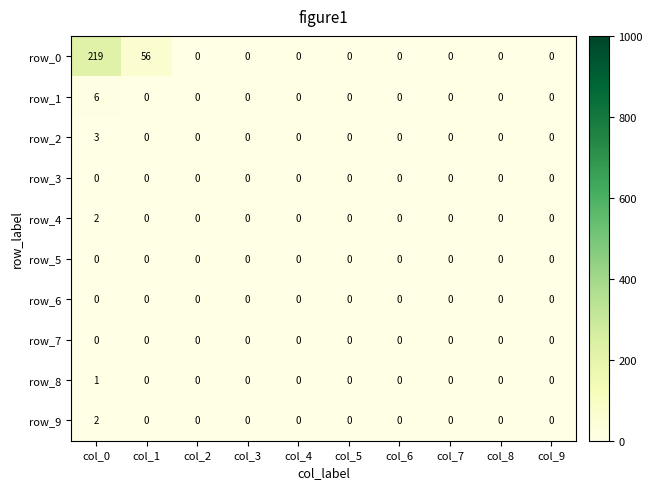

Is it true that row_0 equals -123 at col_2?

False